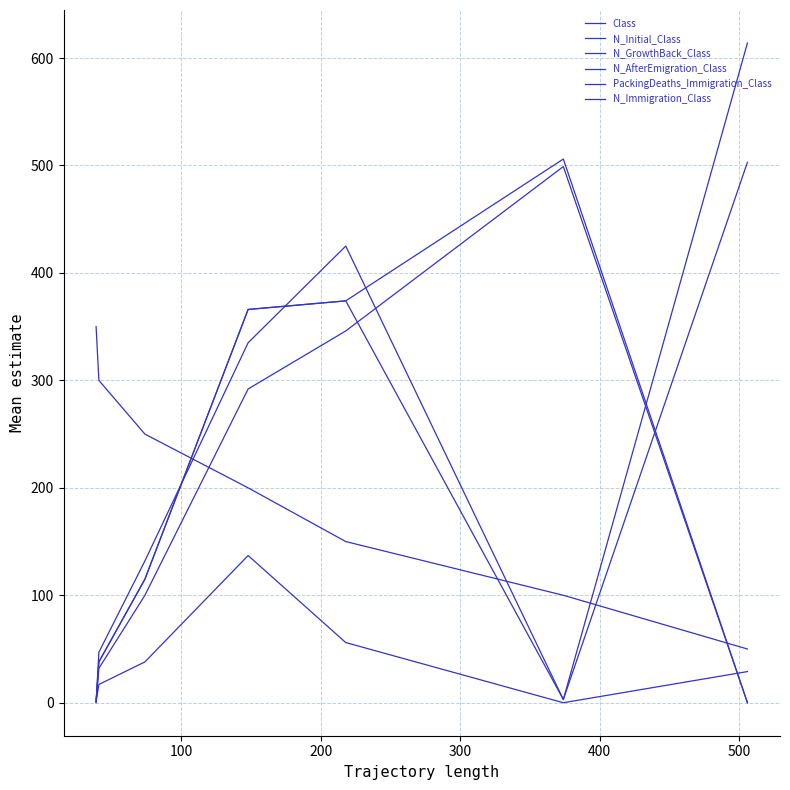

How many intersections are there between N_Immigration_Class and N_AfterEmigration_Class?

3